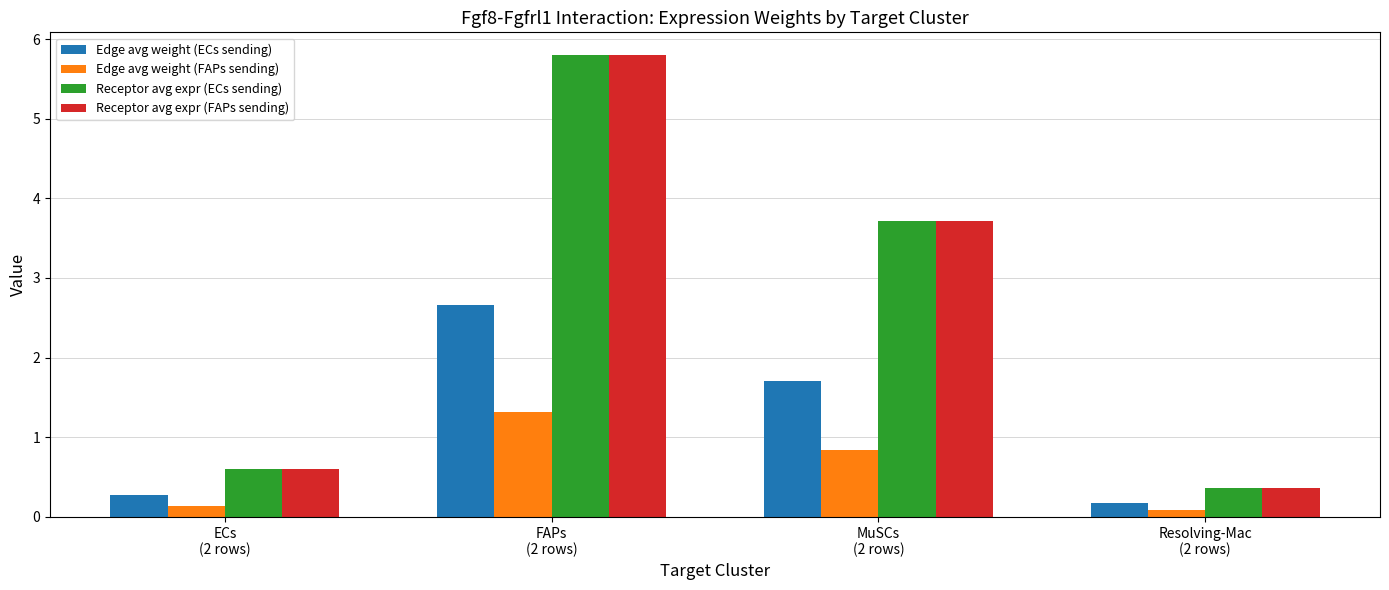

What is the difference between the maximum and minimum values in the Edge avg weight (ECs sending) series?

2.5